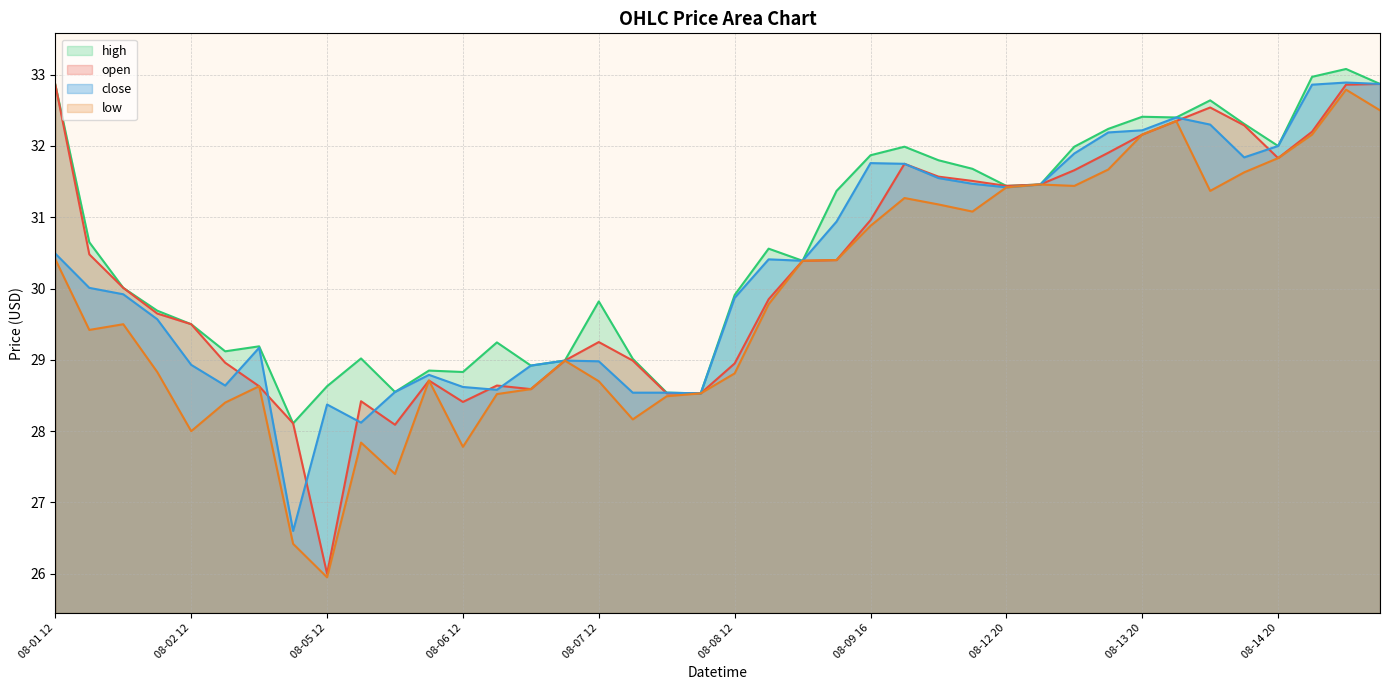

True or false: high has more than 0 points higher than both neighbors.

True